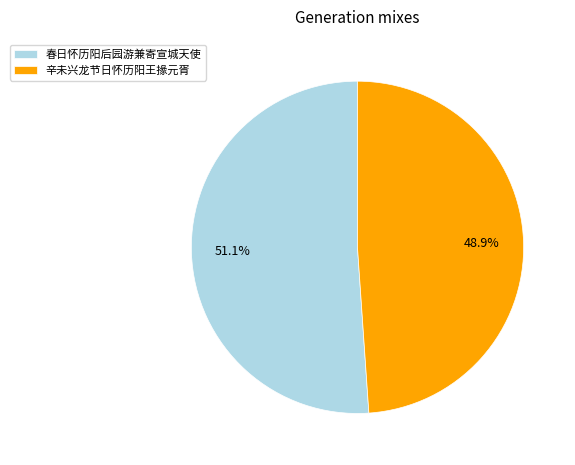

To the nearest percent, what is the difference between the 春日怀历阳后园游兼寄宣城天使 and 辛未兴龙节日怀历阳王掾元胥 slice percentages?

2%